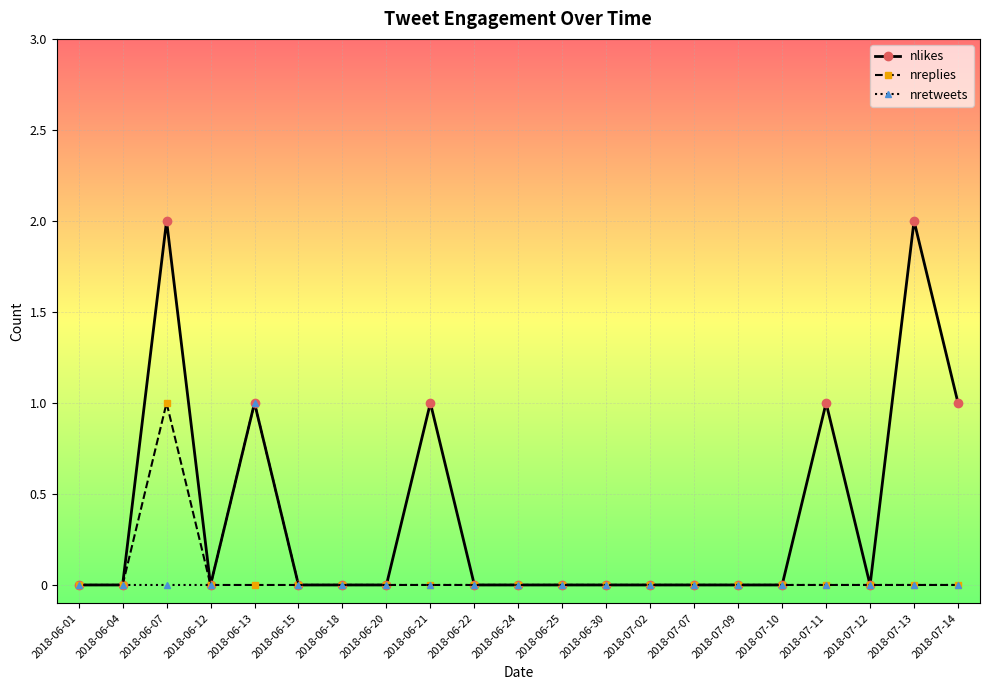

True or false: nlikes has more than 2 points higher than both neighbors.

True